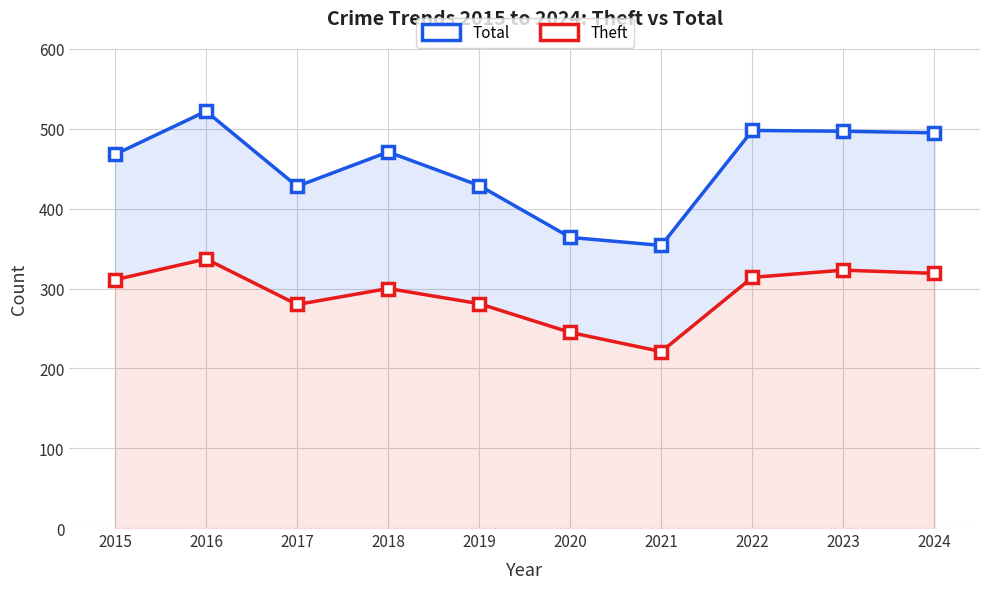

Where does the Theft series first go above 311?

2016